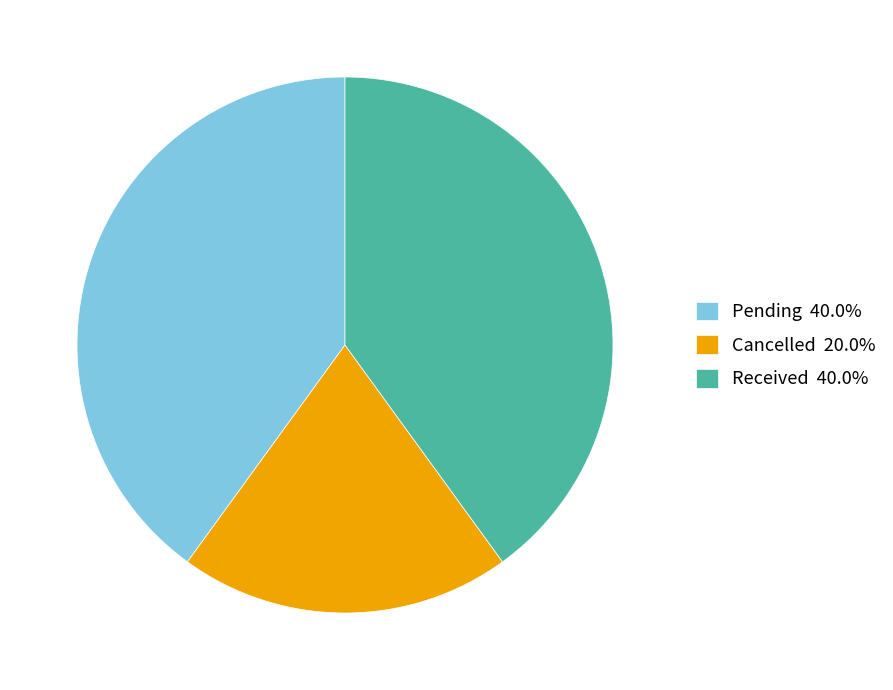

Is the sum of Received and Cancelled greater than half?

Yes